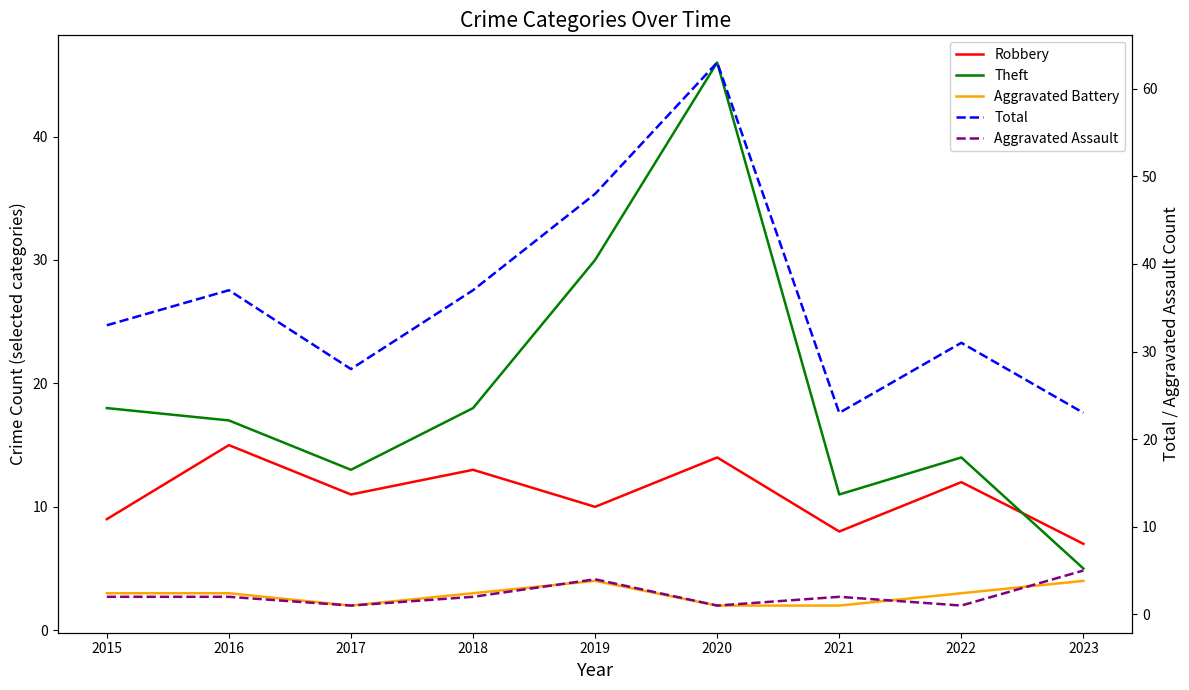

How many values in the Aggravated Assault series exceed 2?

2